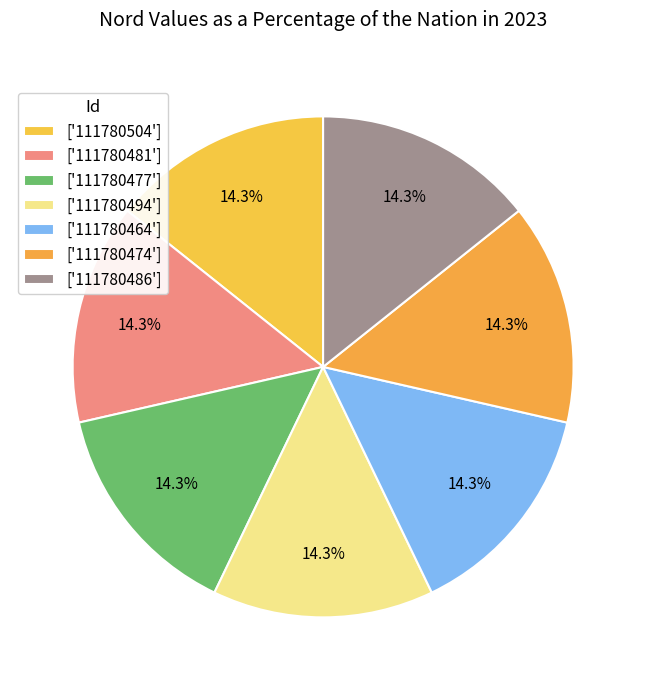

How many segments does this pie chart have?

7